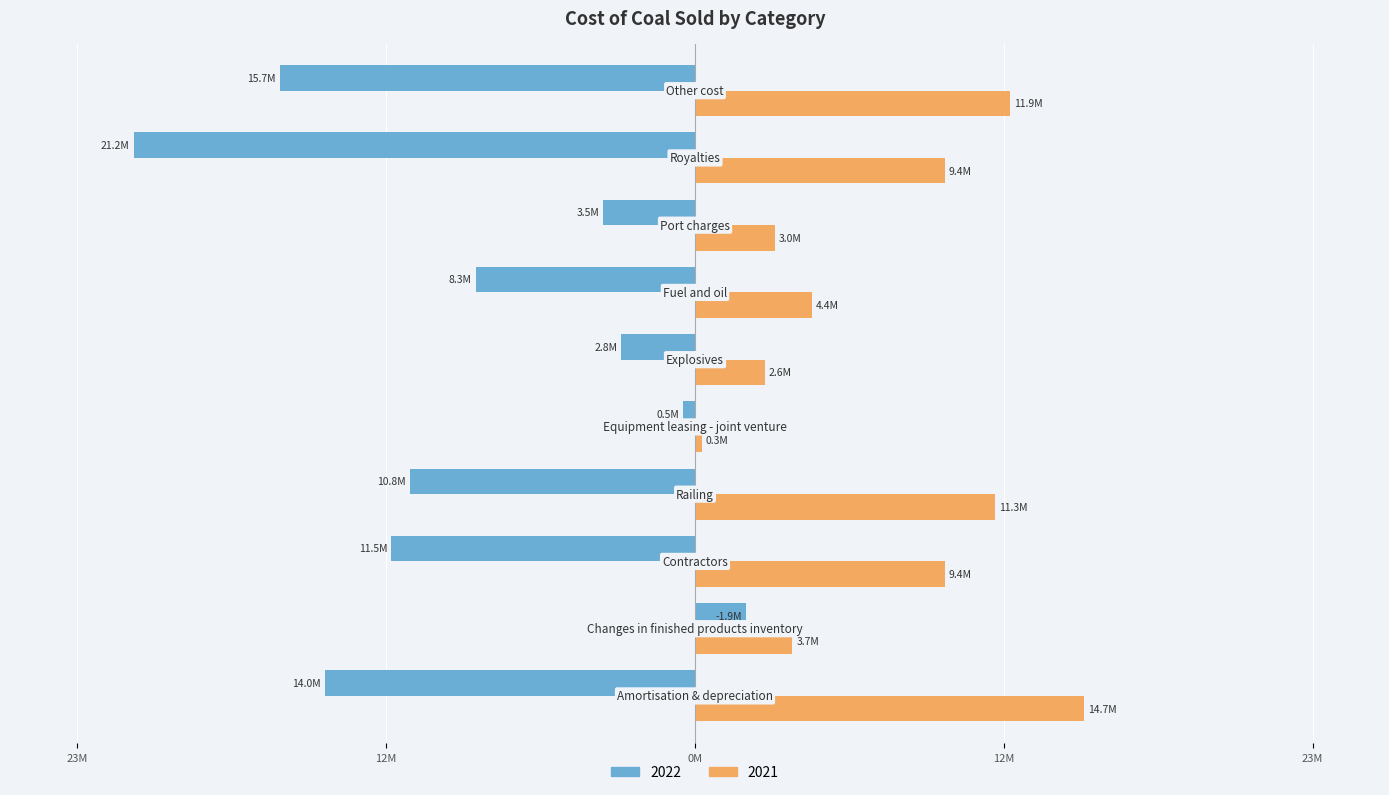

What are all the series names shown in the legend?

2022, 2021